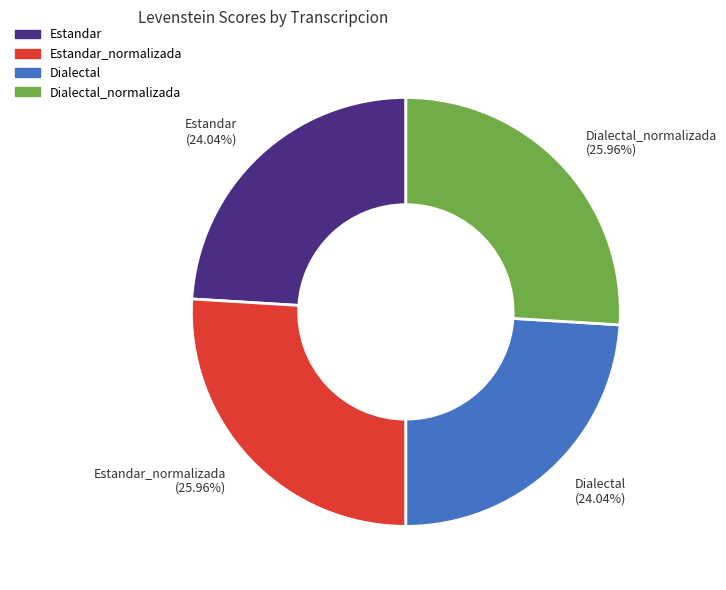

Approximately how many times larger is the value at Estandar (24.04%) compared to Estandar_normalizada (25.96%)?

0.9